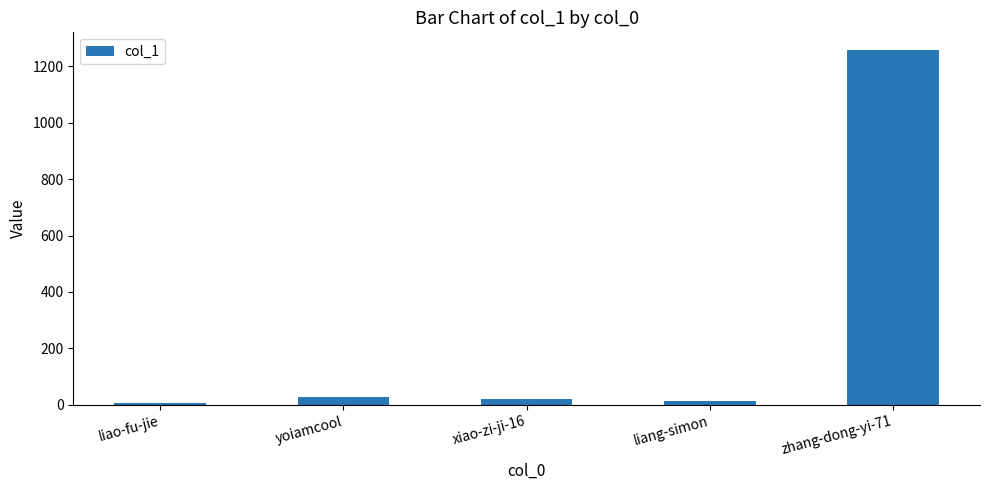

The value at liang-simon is 13. True or false?

True